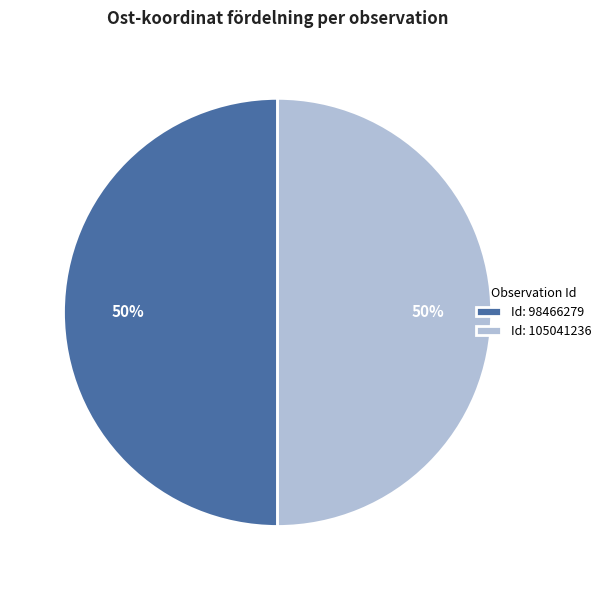

True or false: Id: 98466279 accounts for 50% of the total.

True